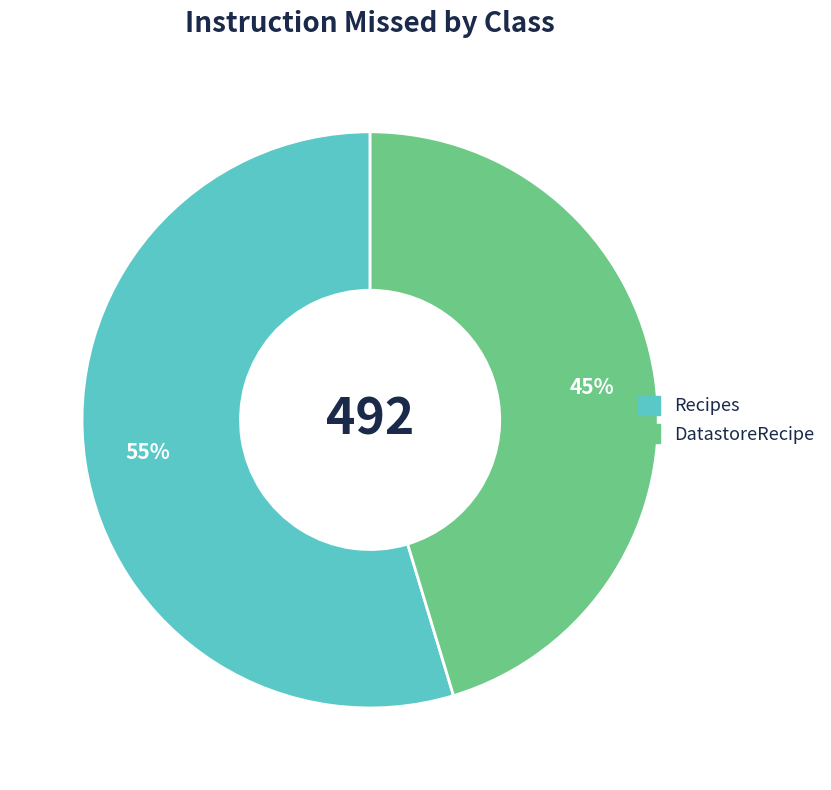

Which slice is the smallest?

DatastoreRecipe